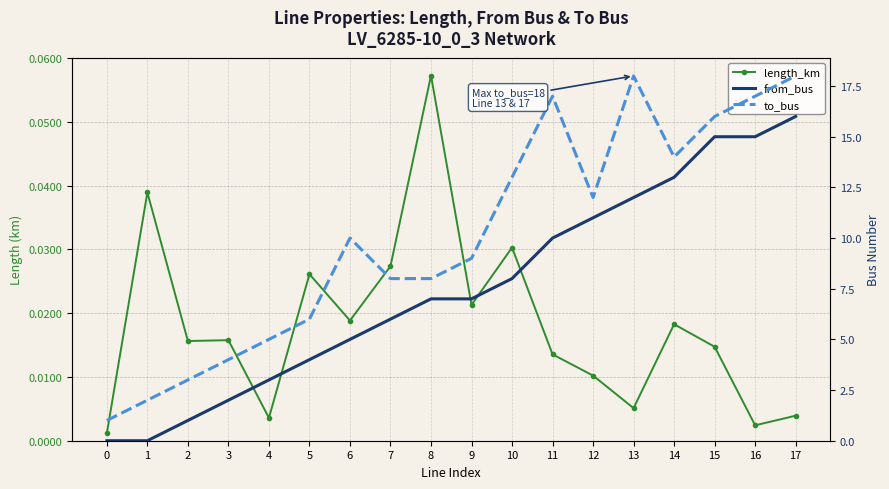

What is the difference between the maximum and second lowest values in the length_km series?

0.1